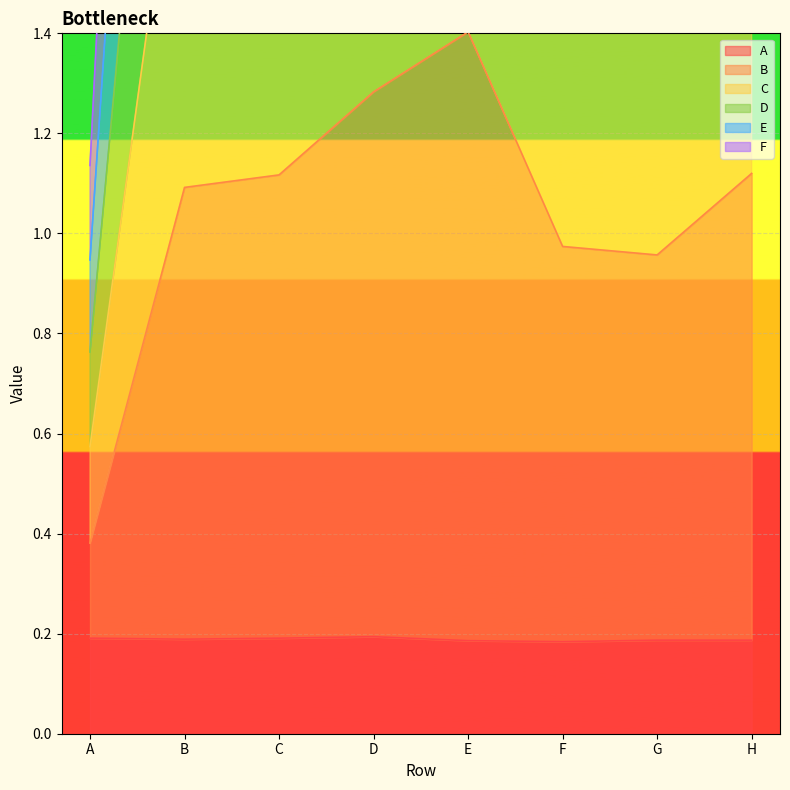

Where is the first local minimum for C?

C